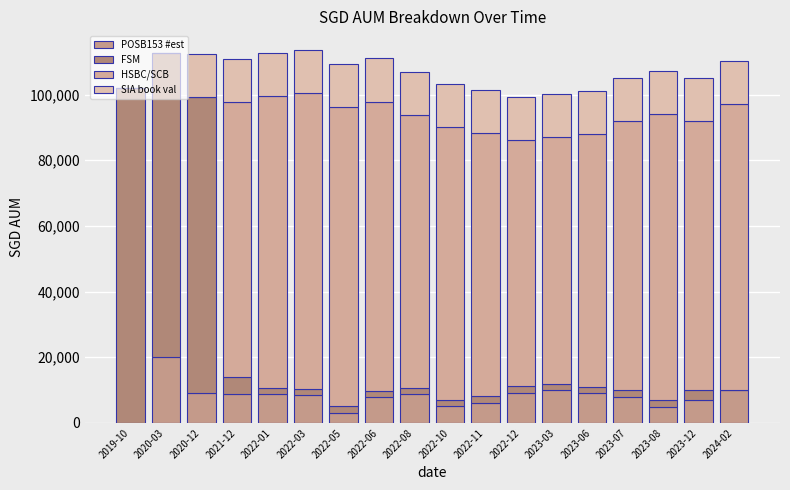

The FSM series shows 2000.0 at 2022-10. True or false?

True